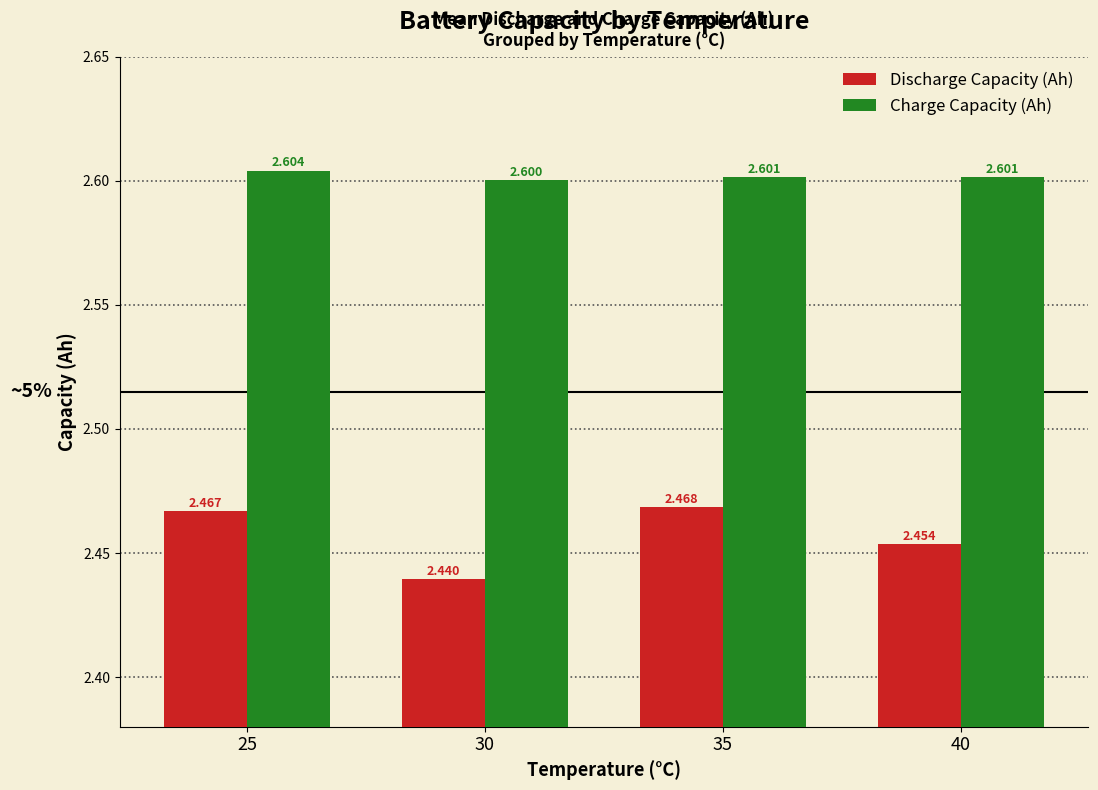

How many data points does each series have?

4